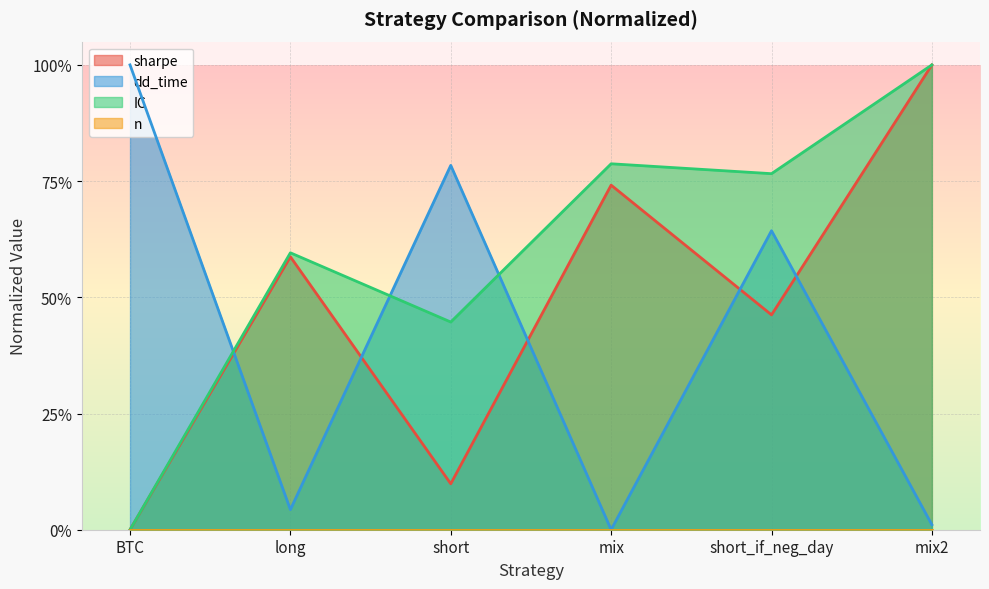

Between short and mix2, which series saw the biggest shift?

sharpe